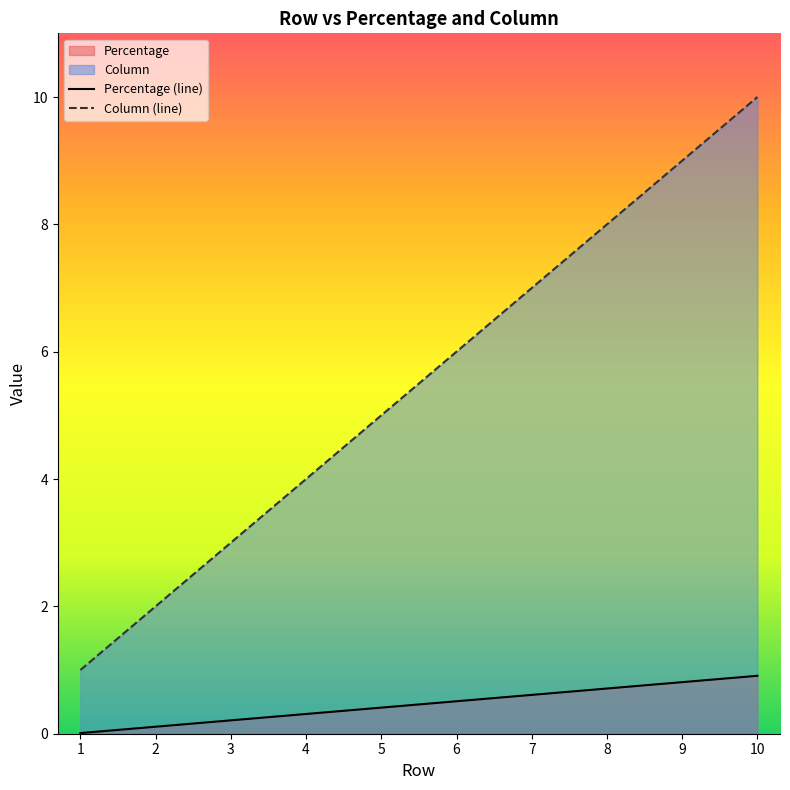

Reading left to right, transcribe all the data shown in this chart.

Percentage (line): 1=0.0	2=0.1	3=0.2	4=0.3	5=0.4	6=0.5	7=0.6	8=0.7	9=0.8	10=0.9
Column (line): 1=1.0	2=2.0	3=3.0	4=4.0	5=5.0	6=6.0	7=7.0	8=8.0	9=9.0	10=10.0